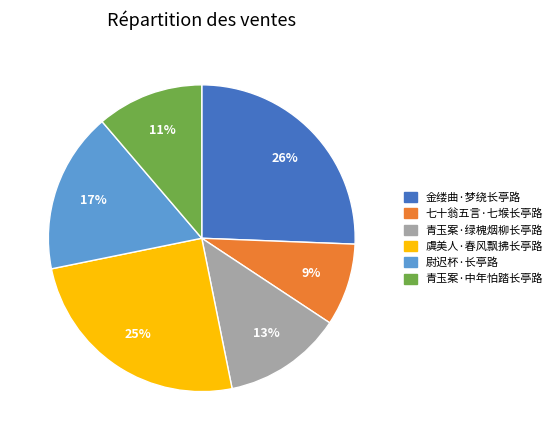

Which has a higher value, 尉迟杯·长亭路 or 青玉案·绿槐烟柳长亭路?

尉迟杯·长亭路